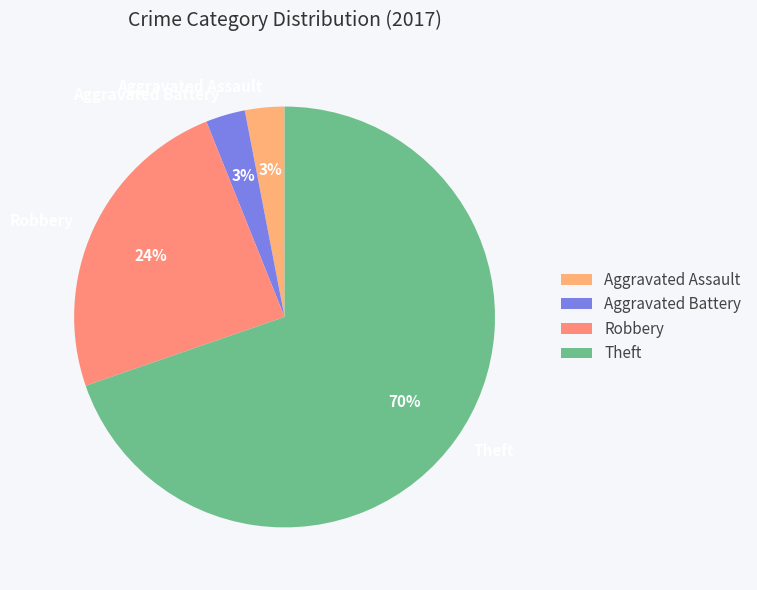

Which category has the biggest portion of the pie?

Theft